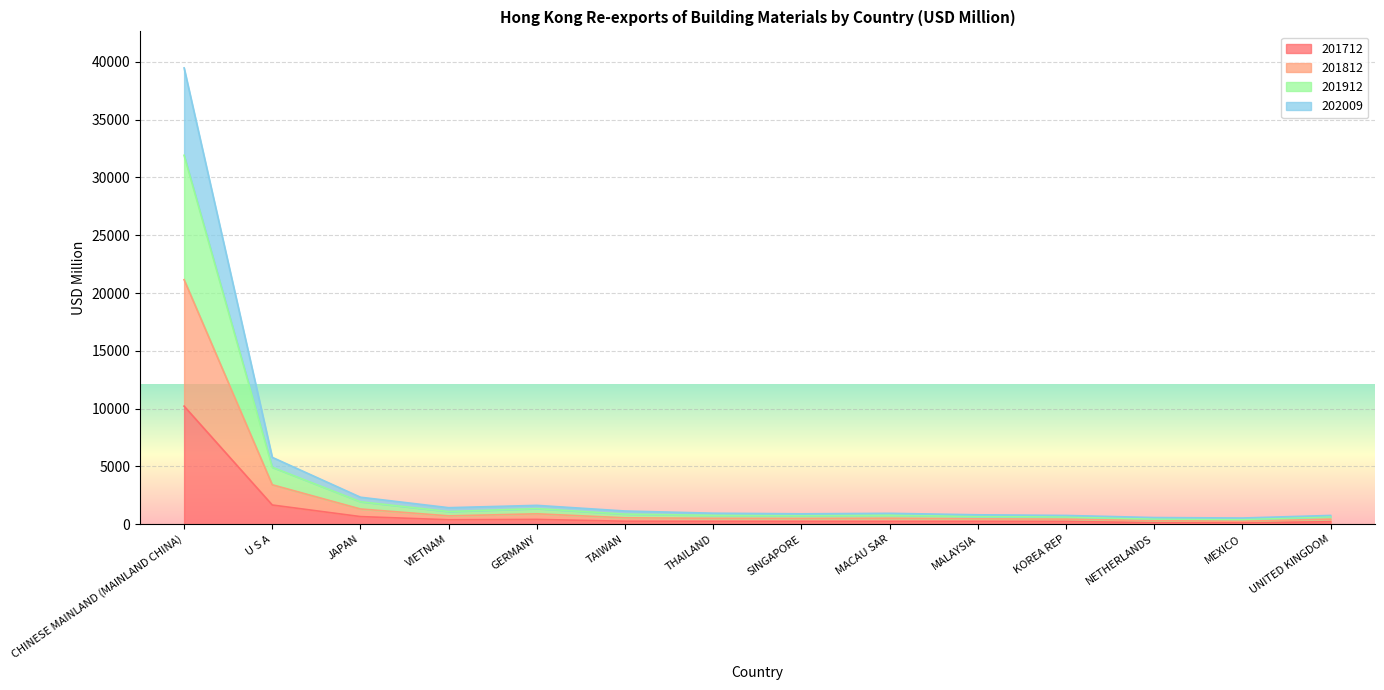

How many lines are shown in the chart?

4